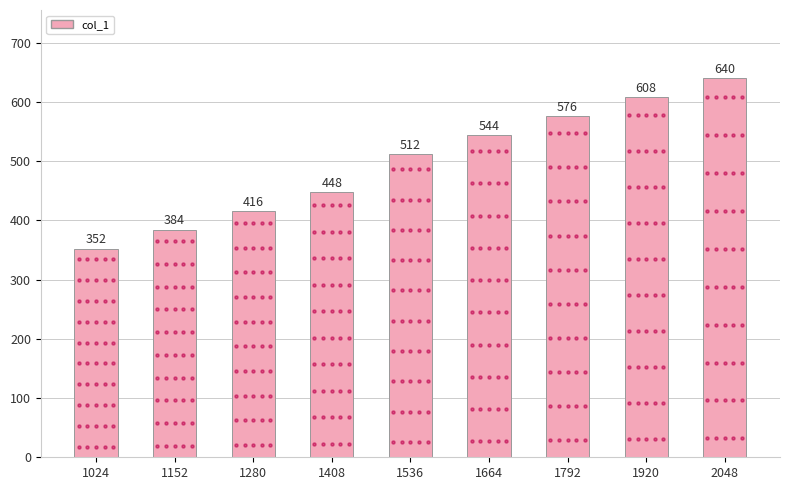

Rank the categories by value from highest to lowest.

2048, 1920, 1792, 1664, 1536, 1408, 1280, 1152, 1024